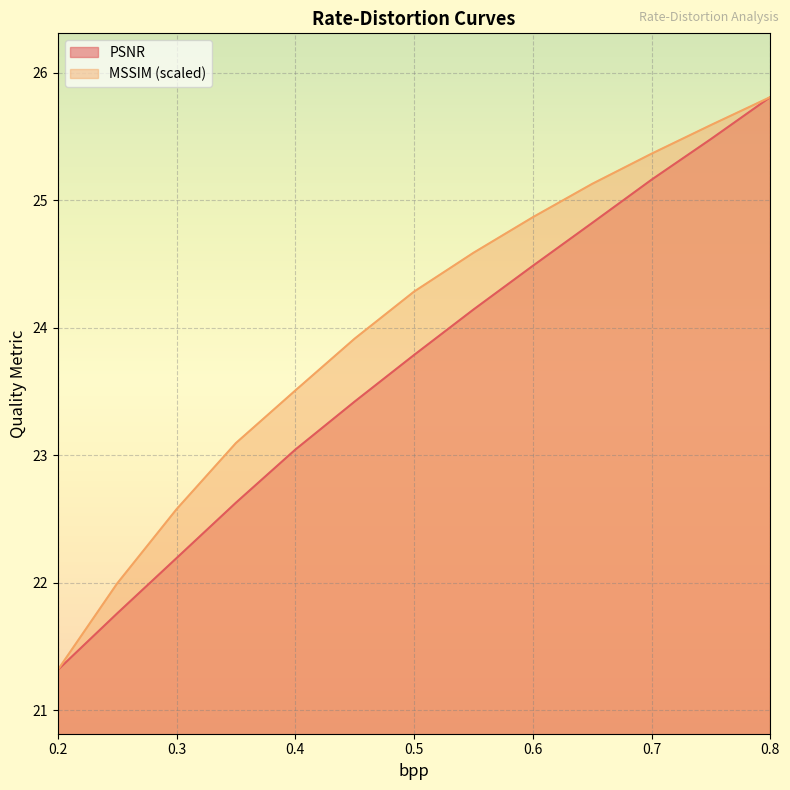

Count the number of categories in the chart.

13